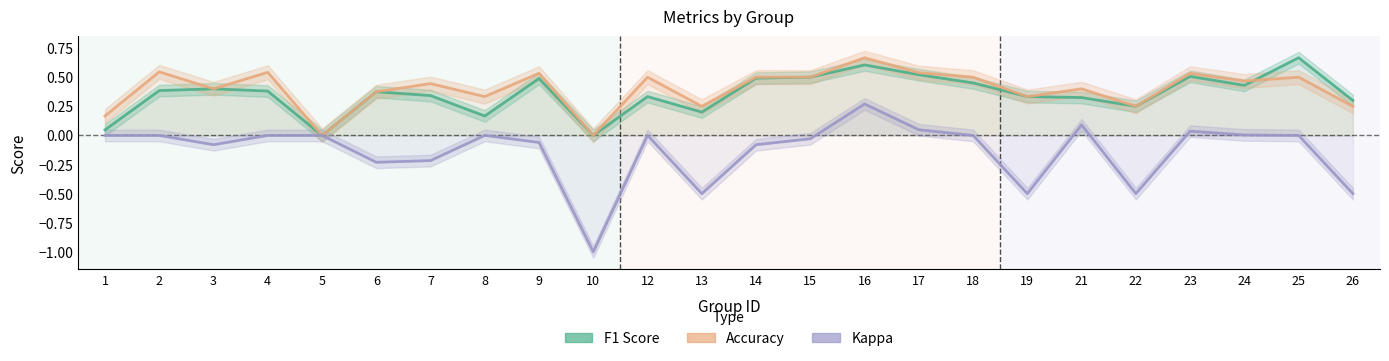

At how many categories does at least one series exceed 0?

22